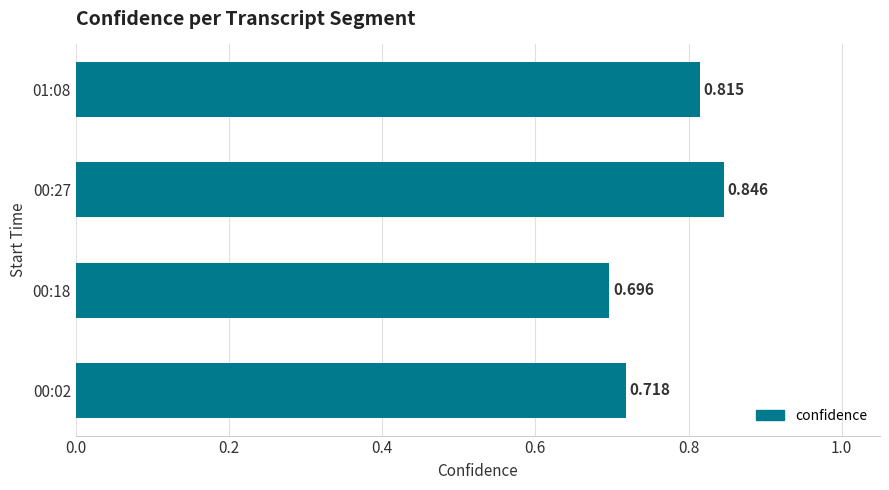

Where is the data nearest to the value 0?

00:18